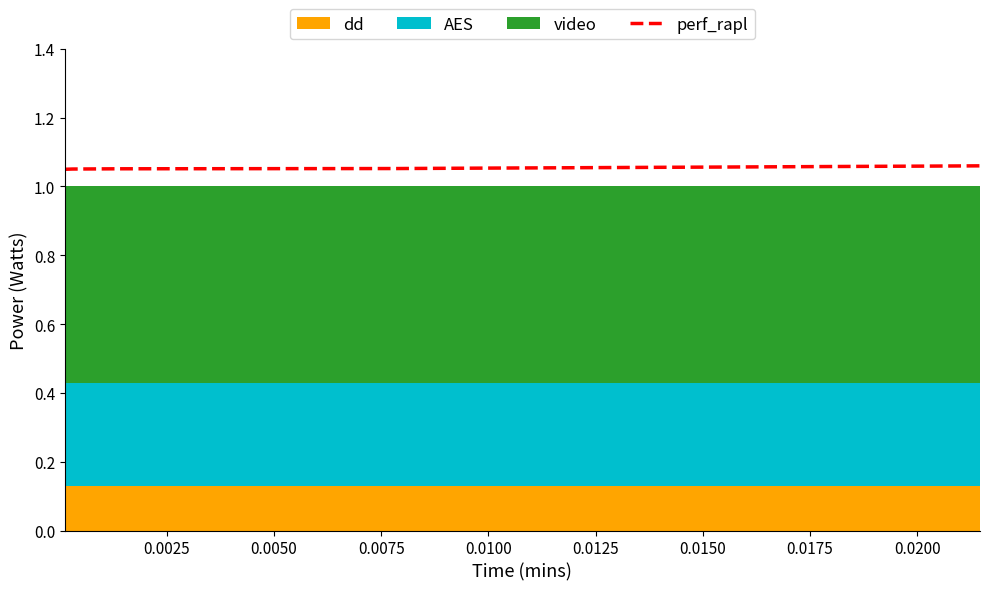

Approximately how many times larger is the value at 0.0200 compared to 0.0175?

1.0